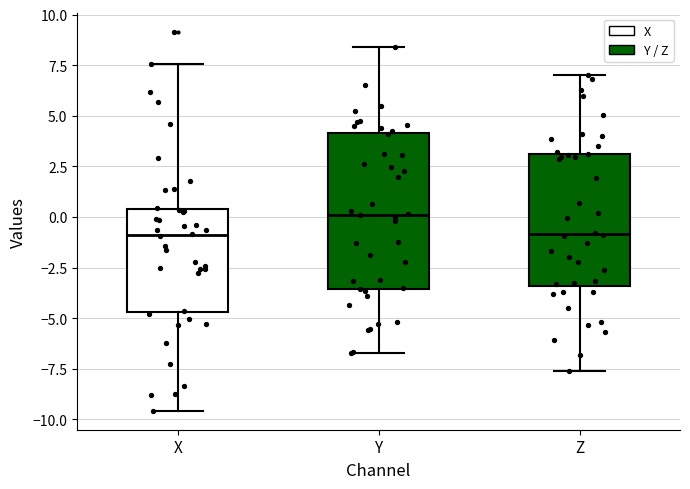

Reading left to right, transcribe this box plot: for each box, give where its median line is, the range the box spans, and where its two whiskers end, as read against the y-axis. The values are not printed on the chart, so give them approximately, as read against the axis.

X: median -1.0, box -4.5 to 0.5, whiskers -9.5 to 7.5
Y: median 0.0, box -3.5 to 4.0, whiskers -6.5 to 8.5
Z: median -1.0, box -3.5 to 3.0, whiskers -7.5 to 7.0